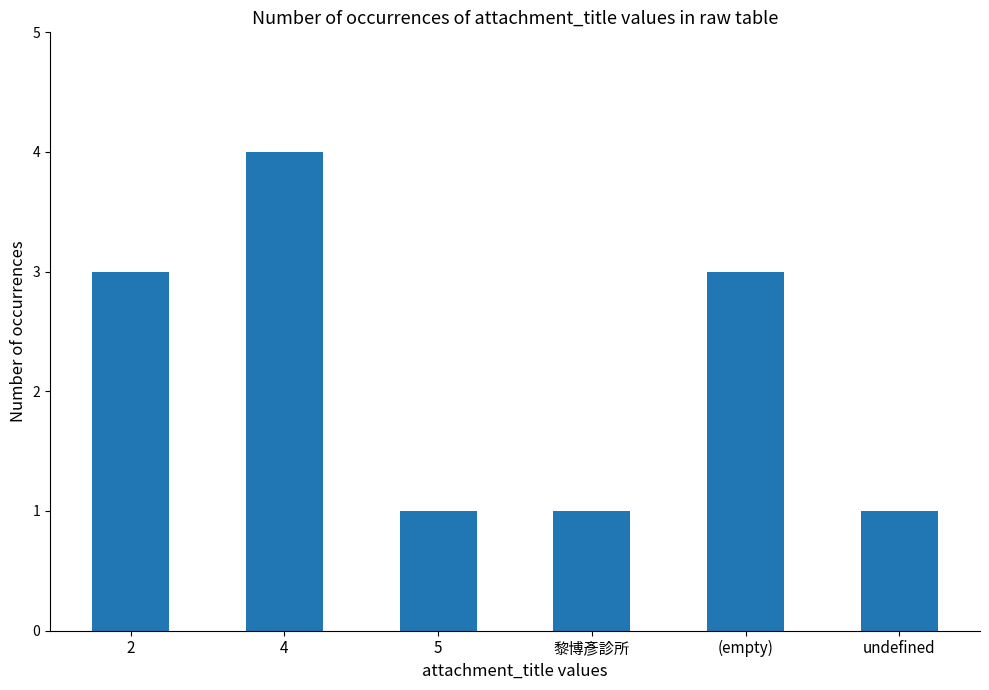

Between 黎博彥診所 and (empty), which is larger?

(empty)